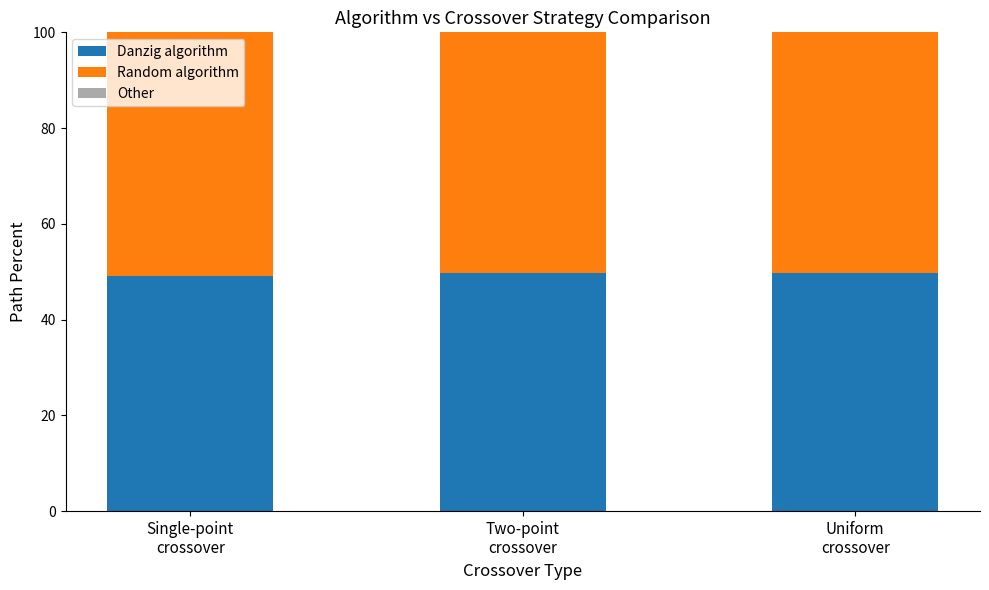

Are the bars grouped side by side (vs. stacked)?

No